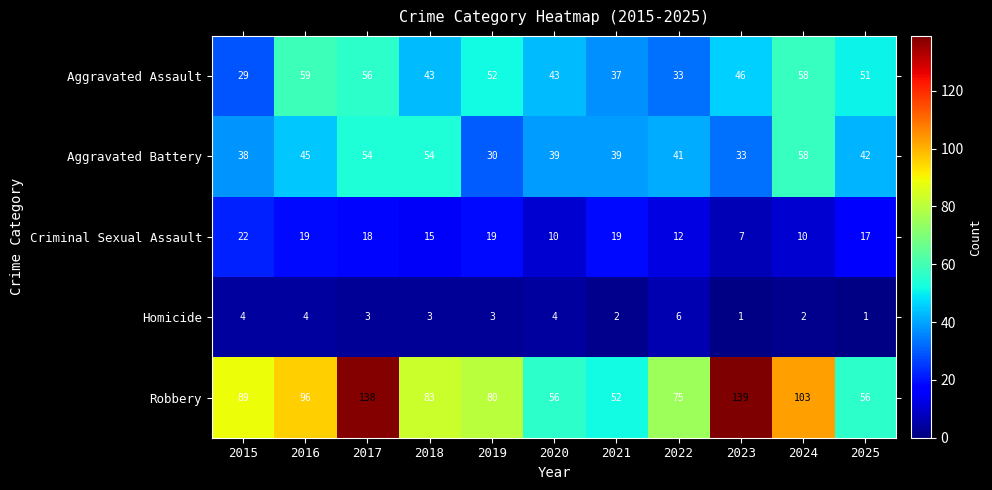

Rank the series at 2021 from highest to lowest value.

Robbery, Aggravated Battery, Aggravated Assault, Criminal Sexual Assault, Homicide